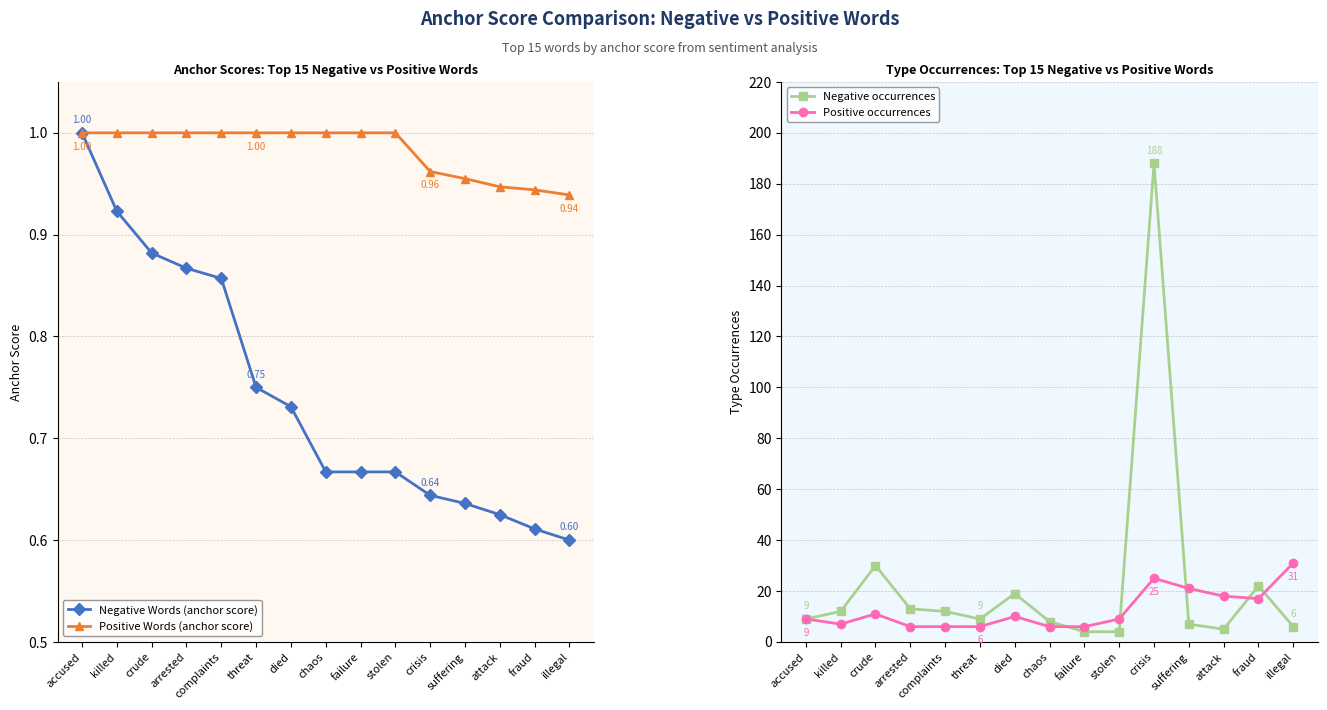

What is the difference between the Negative occurrences values at crude and killed?

18